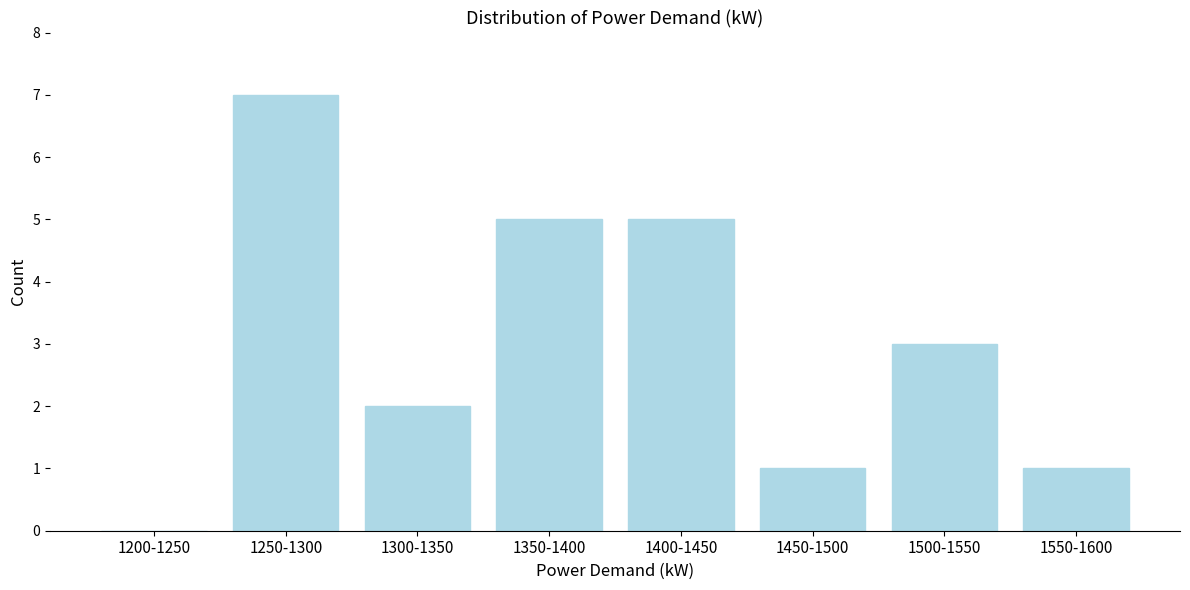

Reading left to right, transcribe all the data shown in this chart.

1200-1250=0	1250-1300=7	1300-1350=2	1350-1400=5	1400-1450=5	1450-1500=1	1500-1550=3	1550-1600=1